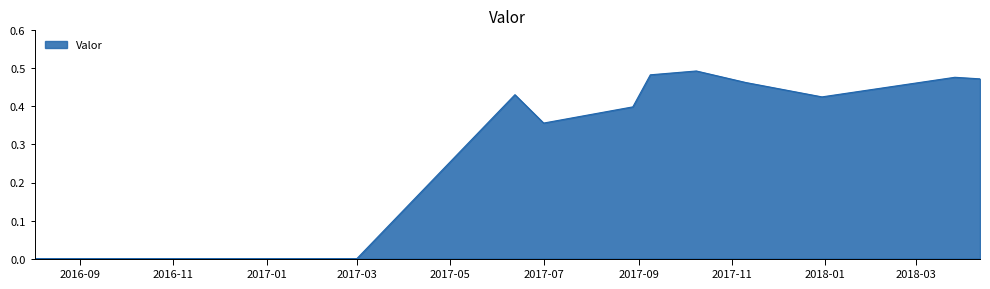

How many categories are shown in the chart?

12